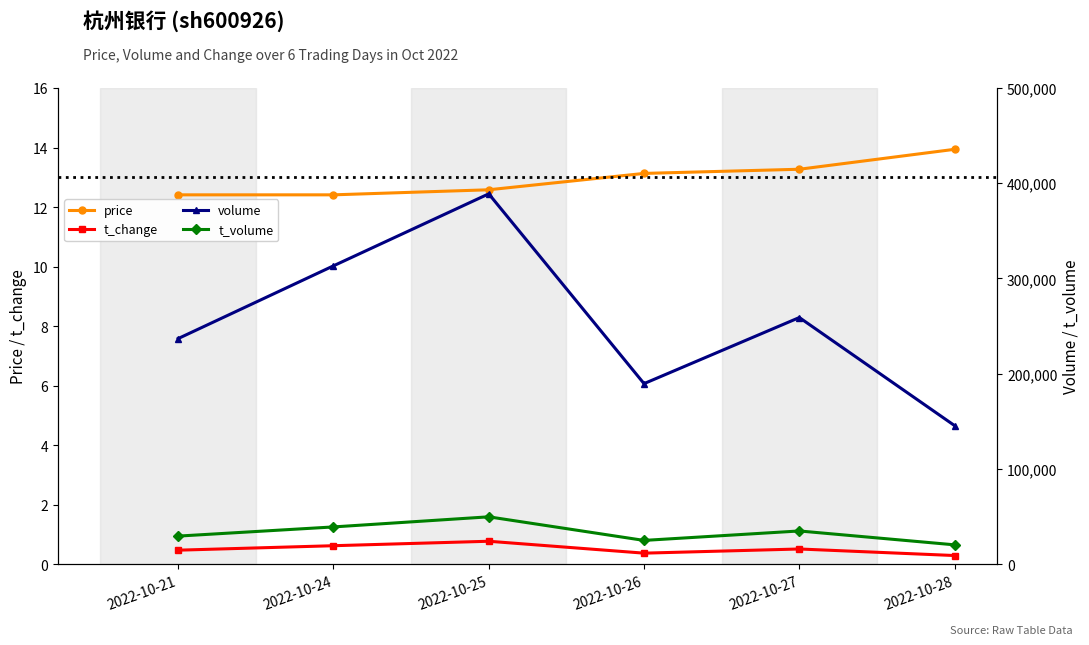

What is the difference between the second highest and second lowest values in the price series?

0.9